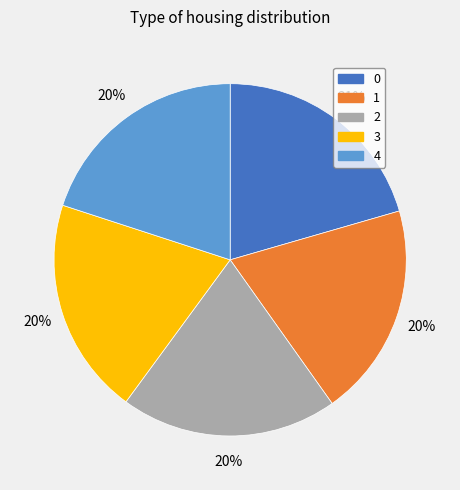

Is there a majority slice in this chart?

No